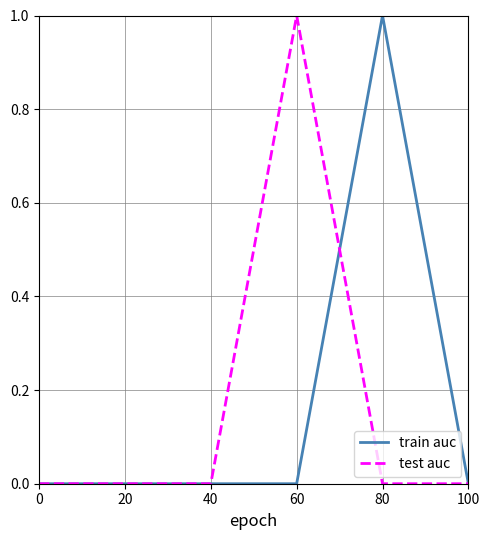

How many lines are shown in the chart?

2